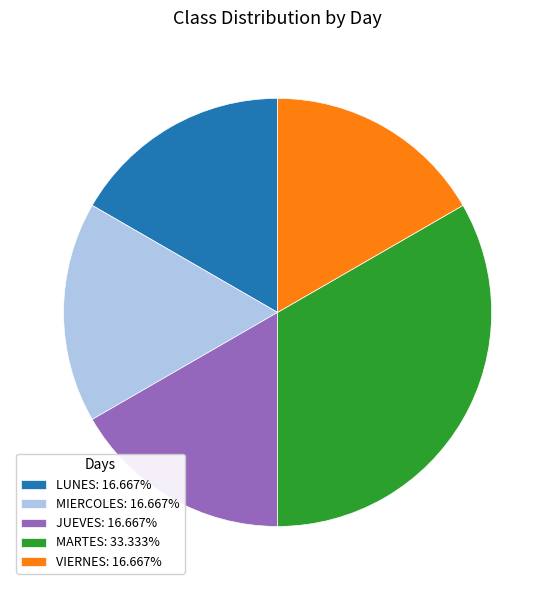

What is the ratio of the value at MIERCOLES: 16.667% to the value at MARTES: 33.333%?

0.5